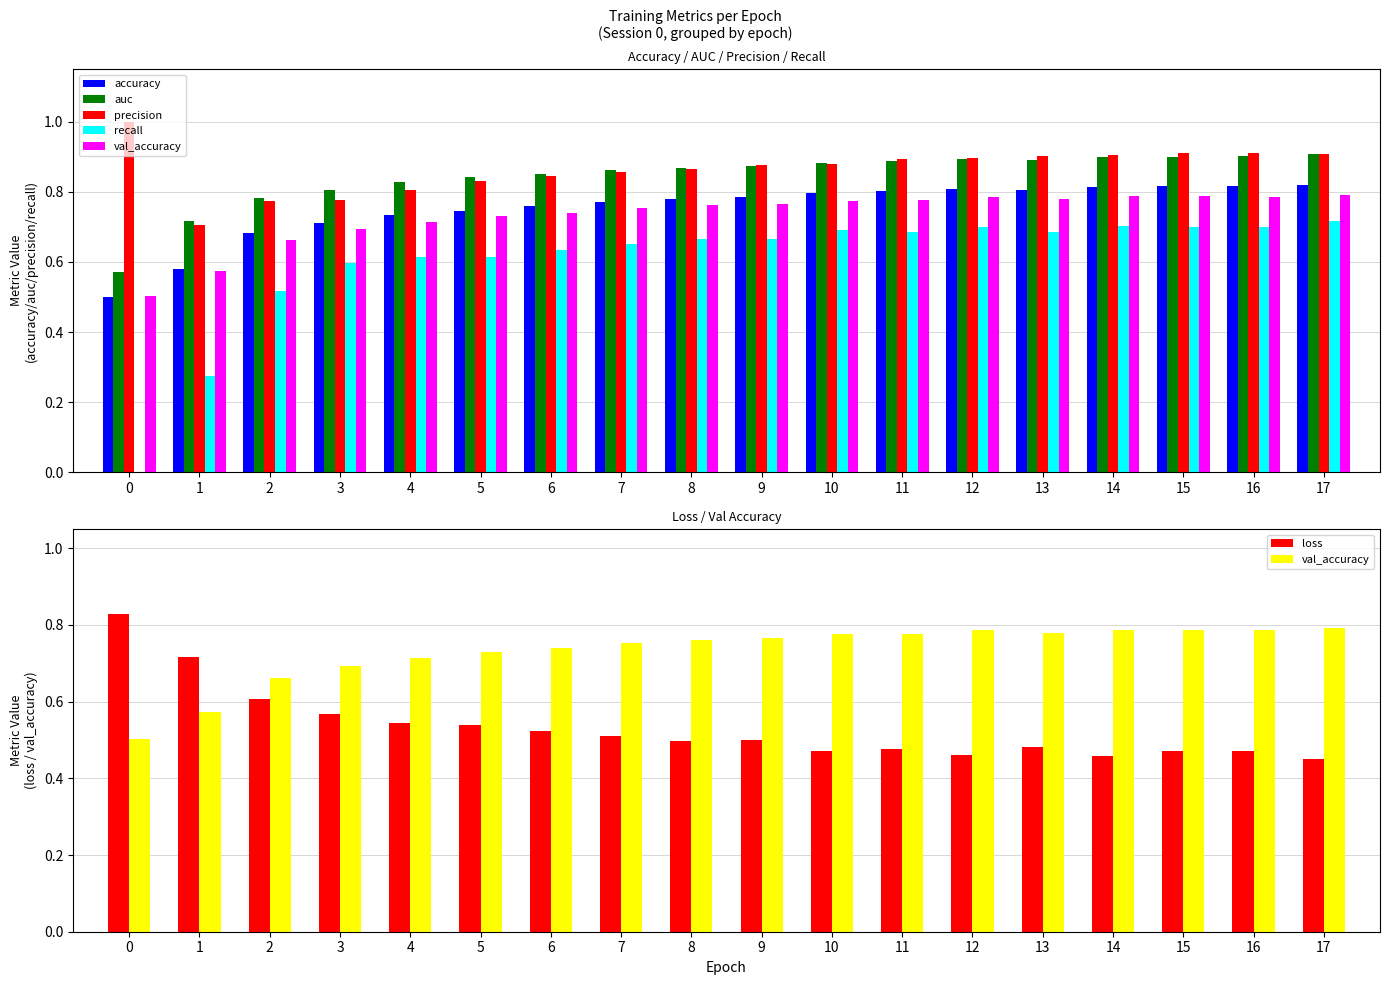

What are all the series names shown in the legend?

accuracy, auc, precision, recall, val_accuracy, loss